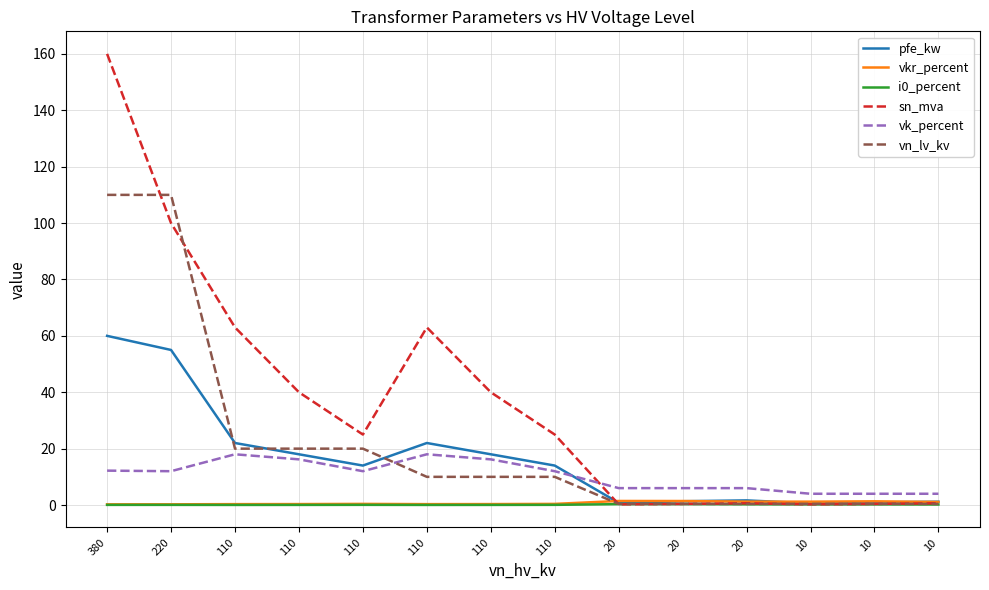

True or false: vn_lv_kv has more than 0 interior local peaks.

False